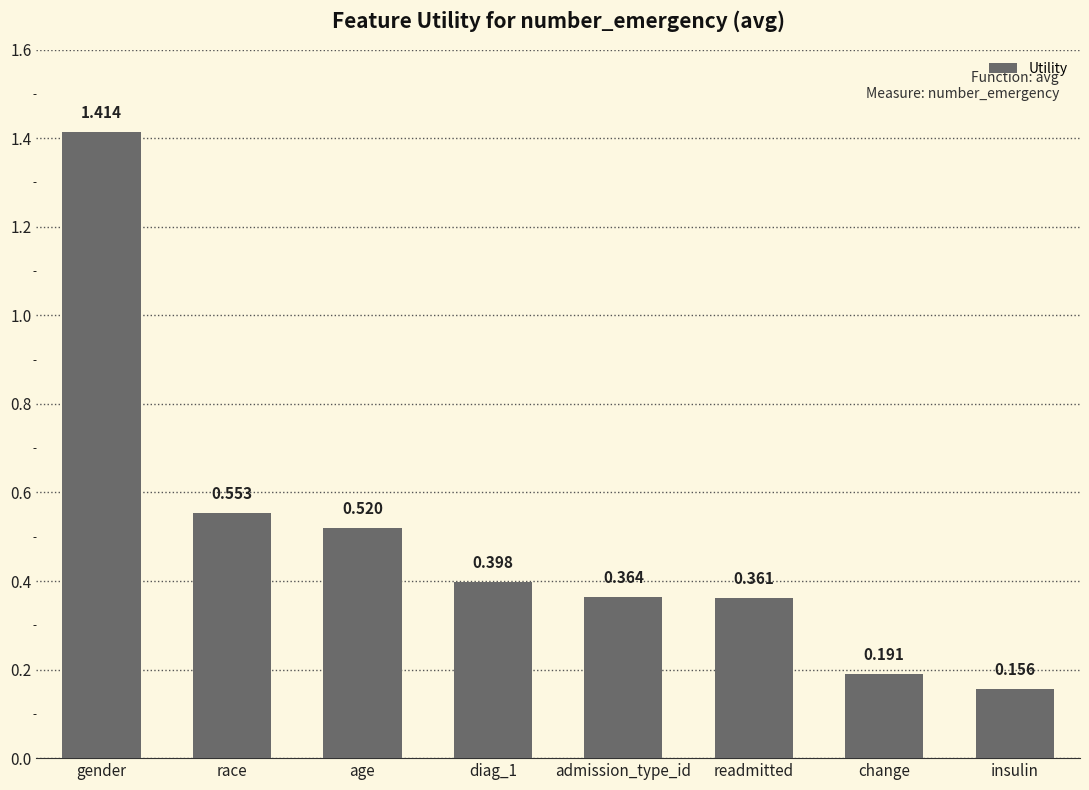

Which has a higher value, gender or age?

gender